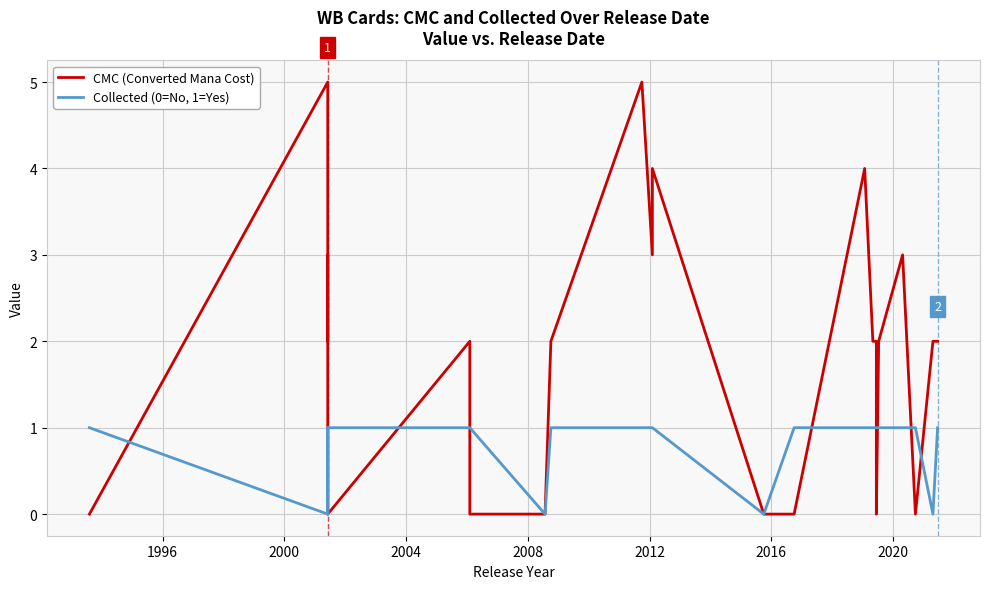

What is the value of the CMC (Converted Mana Cost) point at the 19th from the left?

2